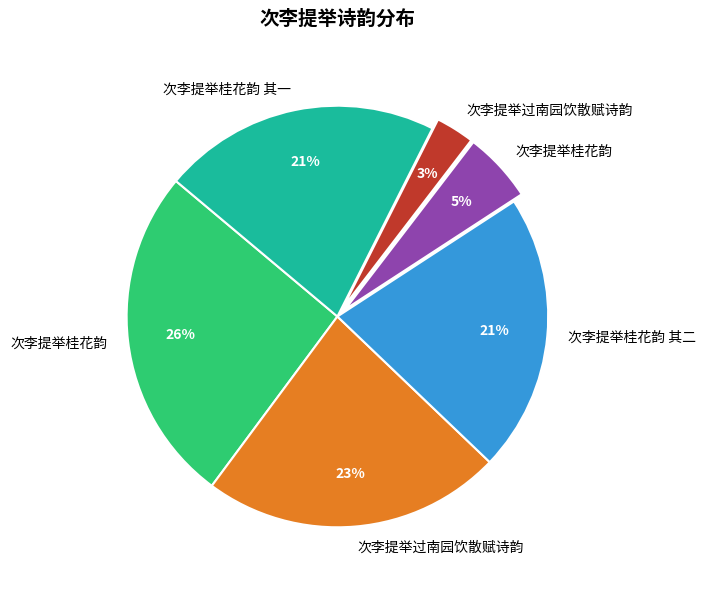

Is there a majority slice in this chart?

No